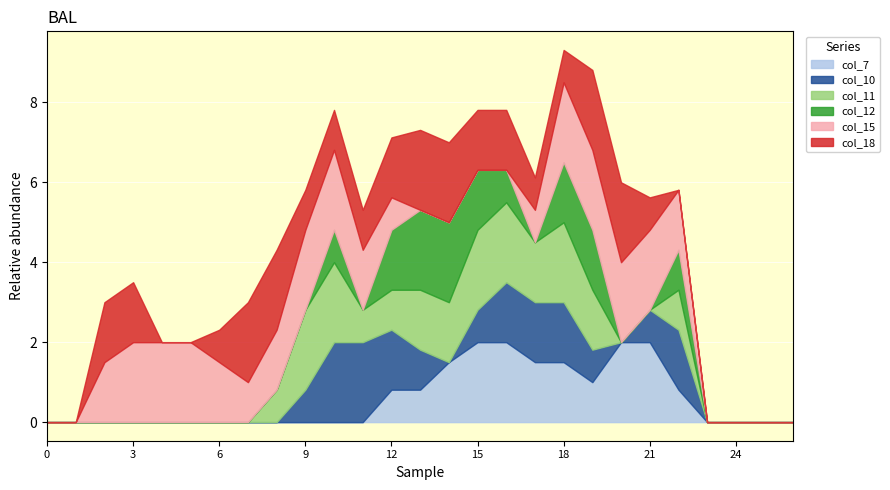

Reading left to right, what are all the values shown in this chart?

col_7: 0=0.0	1=0.0	2=0.0	3=0.0	4=0.0	5=0.0	6=0.0	7=0.0	8=0.0	9=0.0	10=0.0	11=0.0	12=0.8	13=0.8	14=1.5	15=2.0	16=2.0	17=1.5	18=1.5	19=1.0	20=2.0	21=2.0	22=0.8	23=0.0	24=0.0	25=0.0	26=0.0
col_10: 0=0.0	1=0.0	2=0.0	3=0.0	4=0.0	5=0.0	6=0.0	7=0.0	8=0.0	9=0.8	10=2.0	11=2.0	12=1.5	13=1.0	14=0.0	15=0.8	16=1.5	17=1.5	18=1.5	19=0.8	20=0.0	21=0.8	22=1.5	23=0.0	24=0.0	25=0.0	26=0.0
col_11: 0=0.0	1=0.0	2=0.0	3=0.0	4=0.0	5=0.0	6=0.0	7=0.0	8=0.8	9=2.0	10=2.0	11=0.8	12=1.0	13=1.5	14=1.5	15=2.0	16=2.0	17=1.5	18=2.0	19=1.5	20=0.0	21=0.0	22=1.0	23=0.0	24=0.0	25=0.0	26=0.0
col_12: 0=0.0	1=0.0	2=0.0	3=0.0	4=0.0	5=0.0	6=0.0	7=0.0	8=0.0	9=0.0	10=0.8	11=0.0	12=1.5	13=2.0	14=2.0	15=1.5	16=0.8	17=0.0	18=1.5	19=1.5	20=0.0	21=0.0	22=1.0	23=0.0	24=0.0	25=0.0	26=0.0
col_15: 0=0.0	1=0.0	2=1.5	3=2.0	4=2.0	5=2.0	6=1.5	7=1.0	8=1.5	9=2.0	10=2.0	11=1.5	12=0.8	13=0.0	14=0.0	15=0.0	16=0.0	17=0.8	18=2.0	19=2.0	20=2.0	21=2.0	22=1.5	23=0.0	24=0.0	25=0.0	26=0.0
col_18: 0=0.0	1=0.0	2=1.5	3=1.5	4=0.0	5=0.0	6=0.8	7=2.0	8=2.0	9=1.0	10=1.0	11=1.0	12=1.5	13=2.0	14=2.0	15=1.5	16=1.5	17=0.8	18=0.8	19=2.0	20=2.0	21=0.8	22=0.0	23=0.0	24=0.0	25=0.0	26=0.0